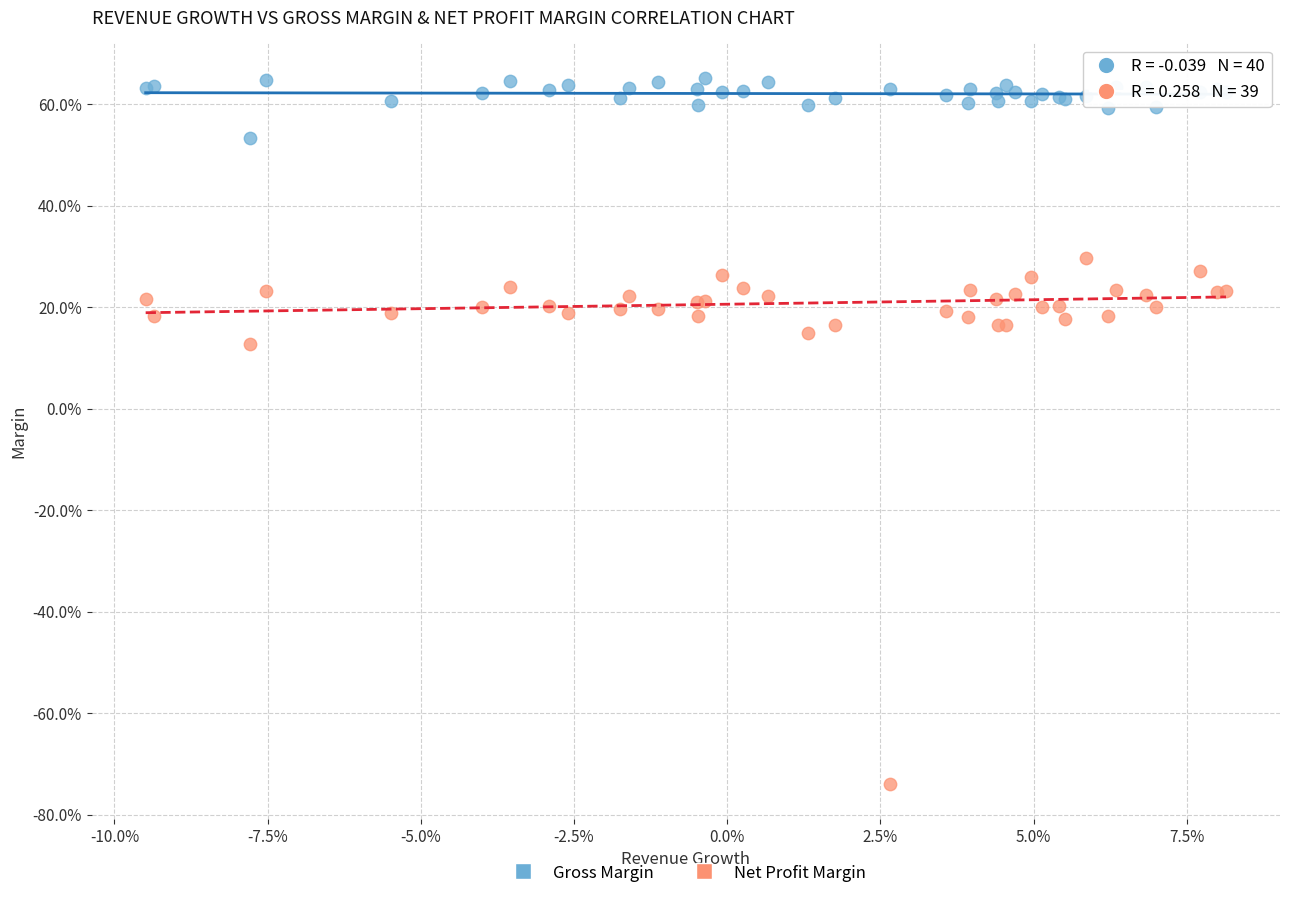

Which series reaches the maximum Y coordinate?

Gross Margin